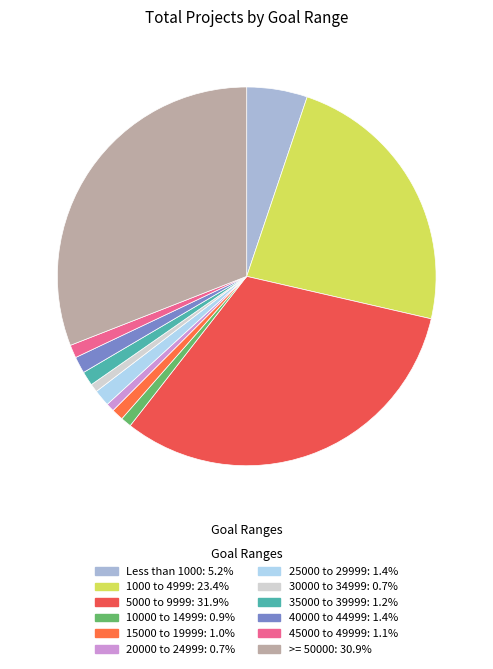

To the nearest percent, what is the average slice percentage?

8%